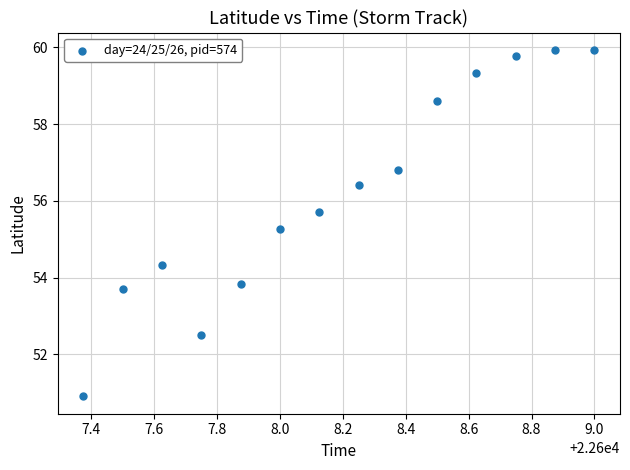

What is the range of X values (max minus min)?

1.6